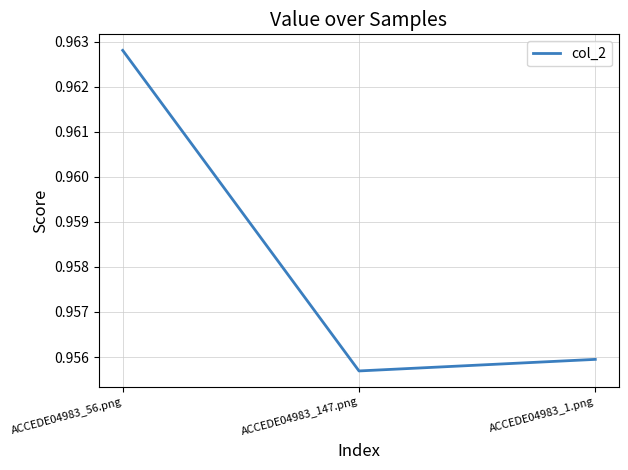

Which label corresponds to the smallest value in the chart?

ACCEDE04983_147.png